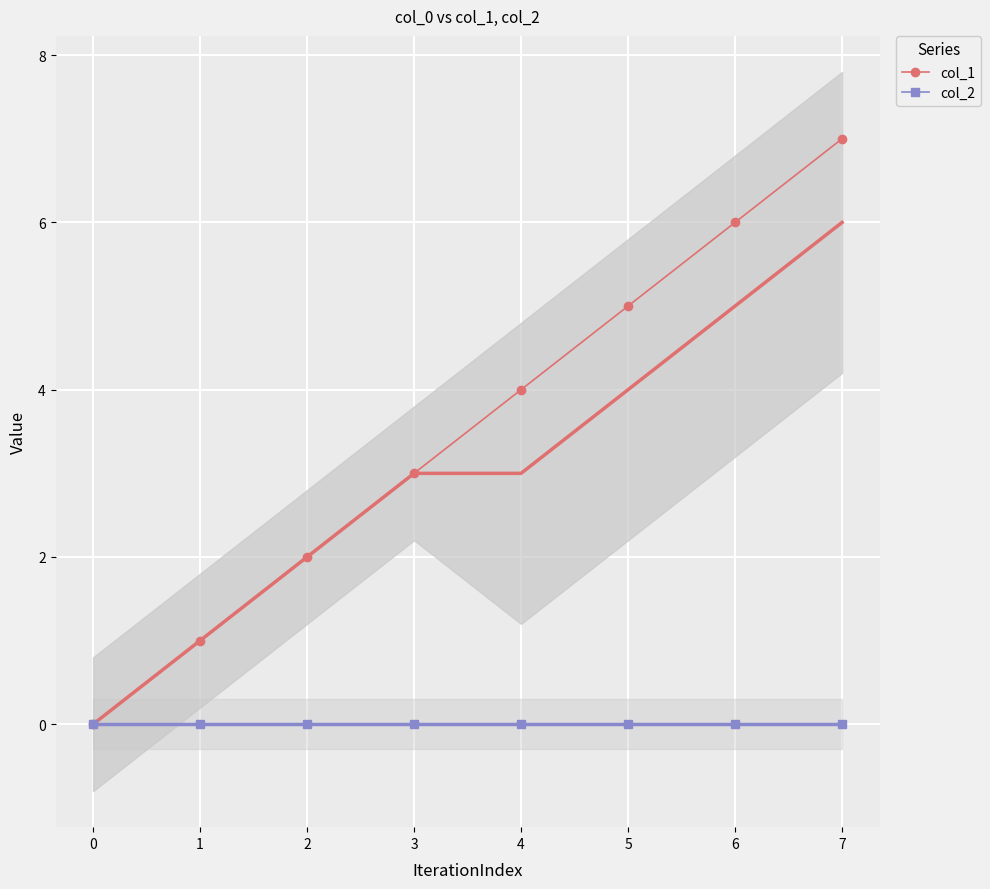

At how many categories does at least one series exceed 5?

2